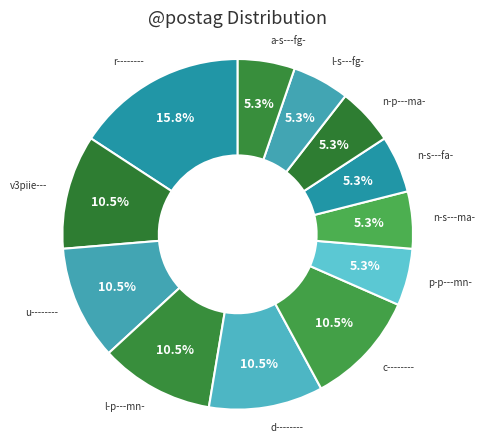

To the nearest percent, what is the average slice percentage?

8%